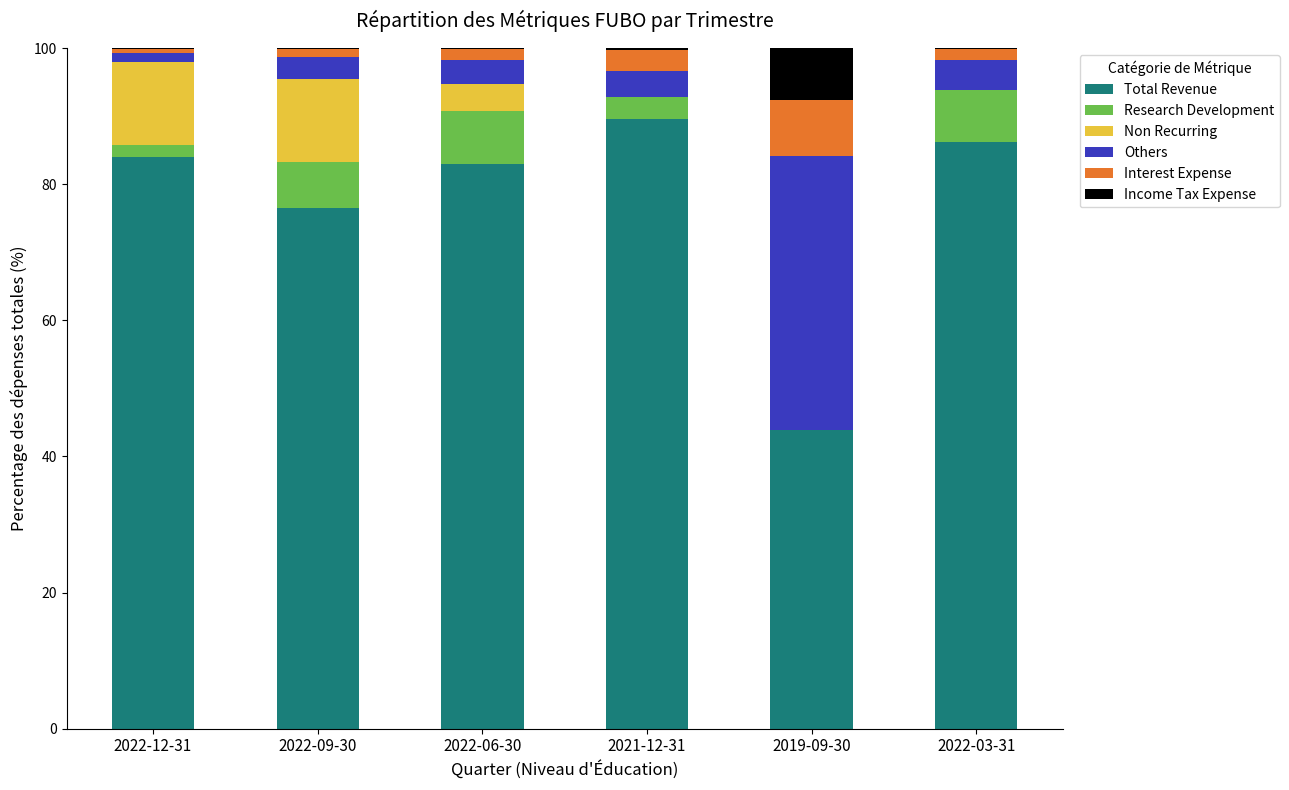

Is it true that Total Revenue equals 76.5 at 2022-09-30?

True